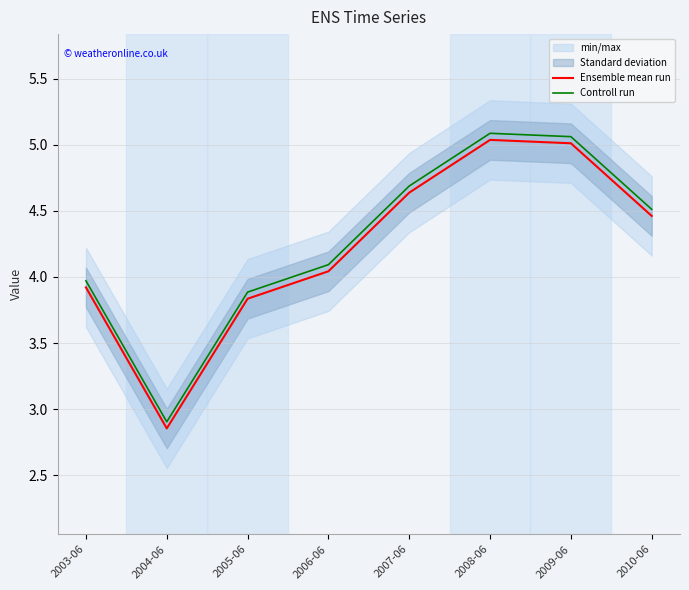

True or false: Ensemble mean run has more than 2 interior local peaks.

False